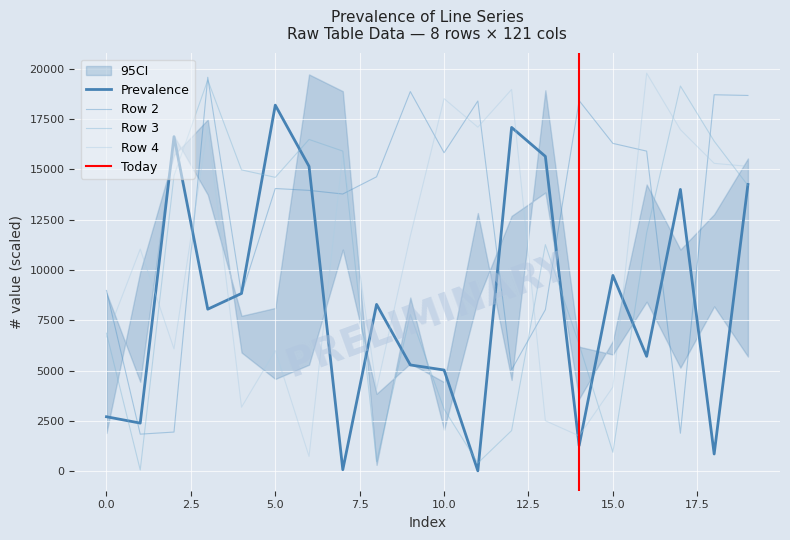

Where is Row 0 nearest to the value 9105?

4